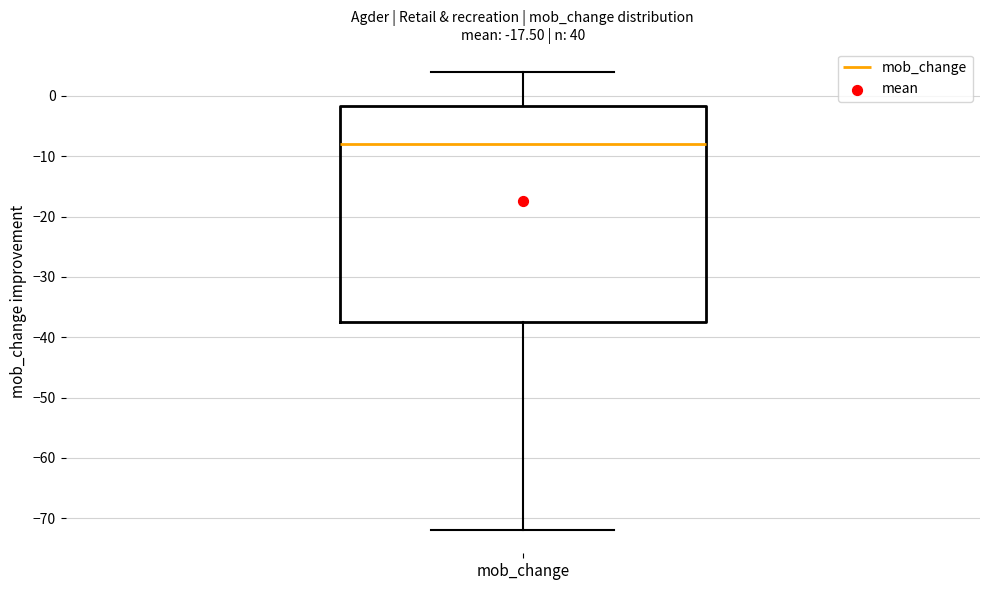

Read this box plot against the y-axis: the position of the median line, the range covered by the box, and the ends of both whiskers. The values are not printed on the chart, so give them approximately, as read against the axis.

median -8, box -37 to -2, whiskers -72 to 4